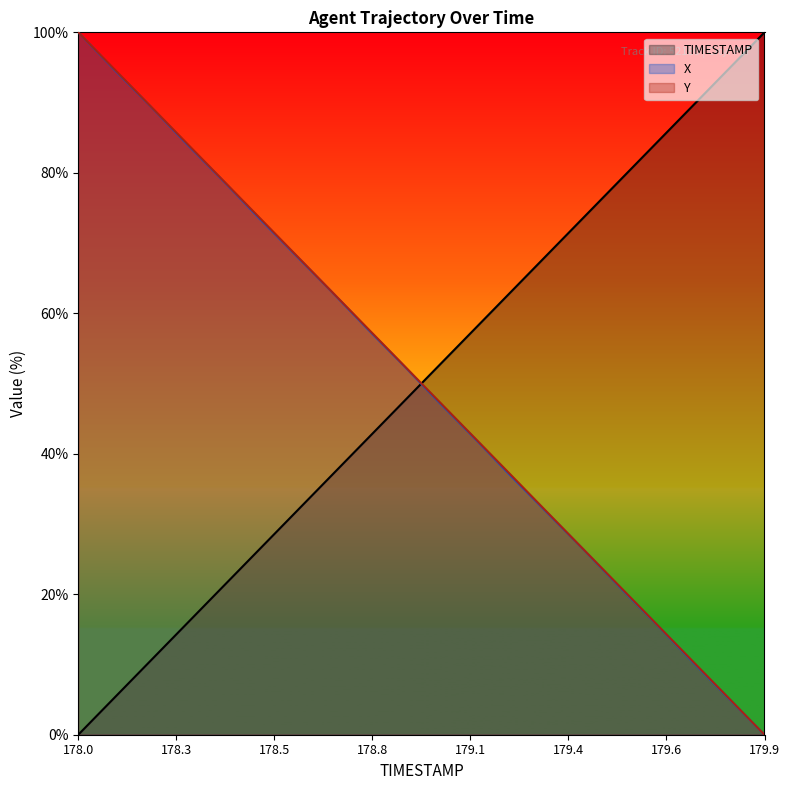

True or false: X_line and TIMESTAMP_line cross at least once.

True